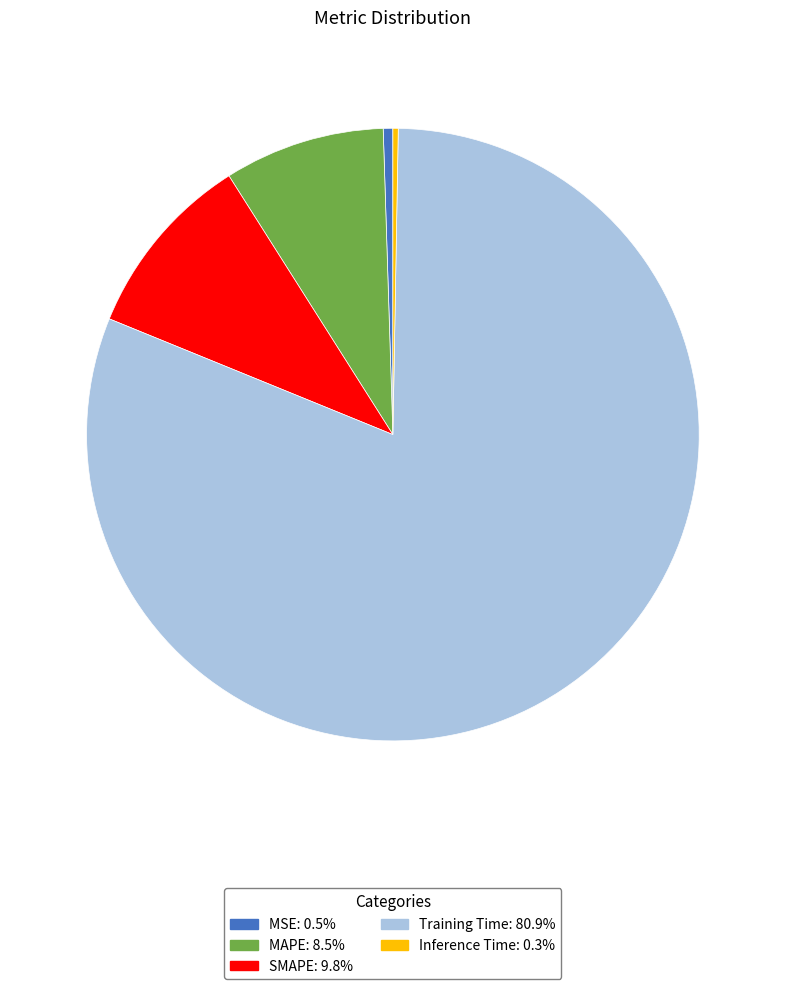

Which has a higher value, Inference Time or Training Time?

Training Time